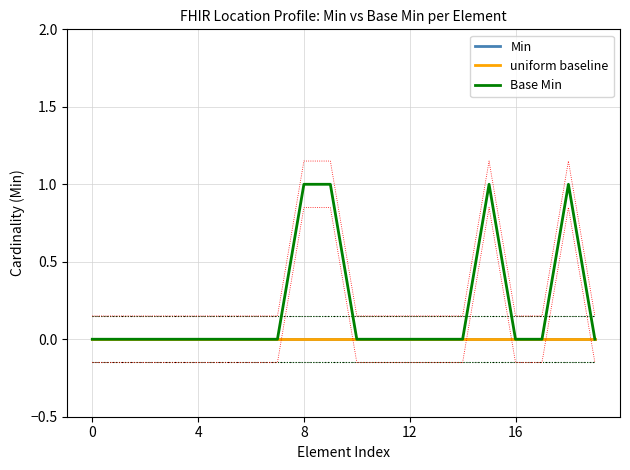

What is the label of the 1st point from the right?

19